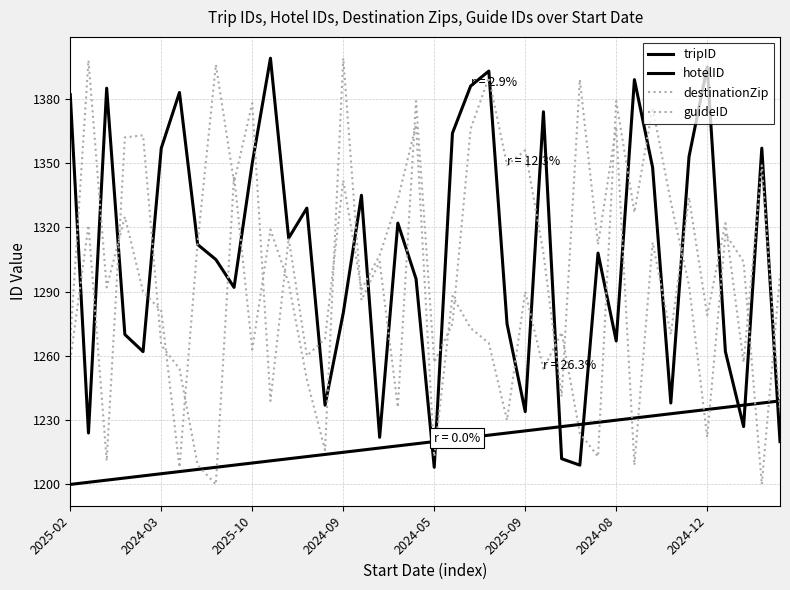

Which series has the widest spread of values?

destinationZip